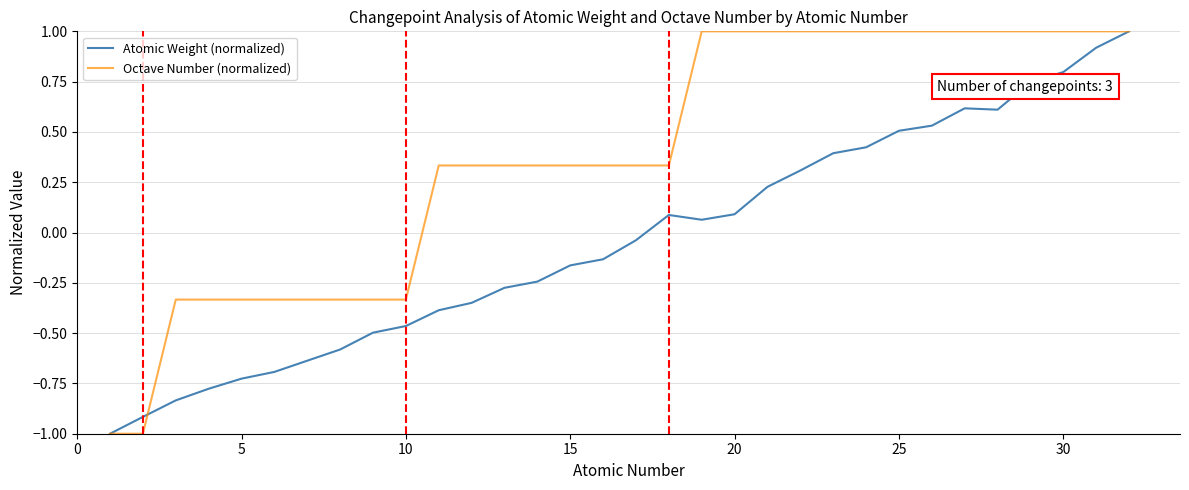

What is the maximum value shown in the chart?

1.0